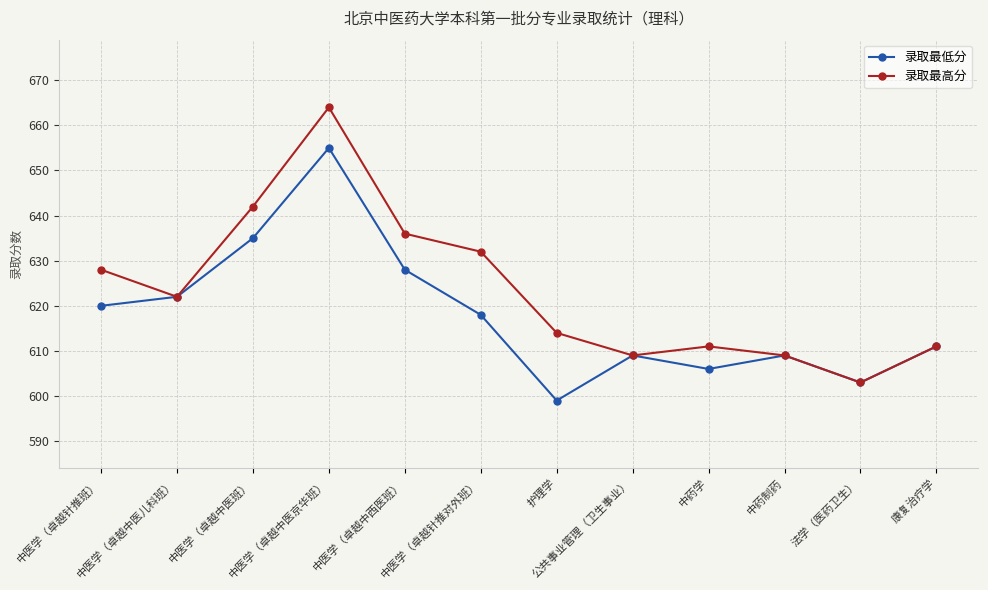

Which series has the widest spread of values?

录取最高分